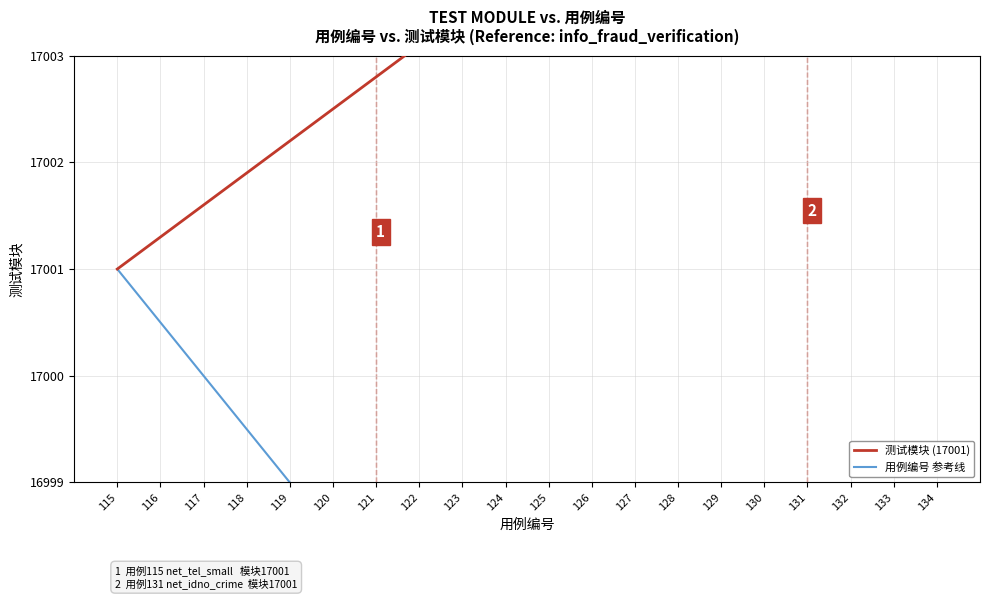

Which series has the largest total across all categories?

测试模块 (17001)